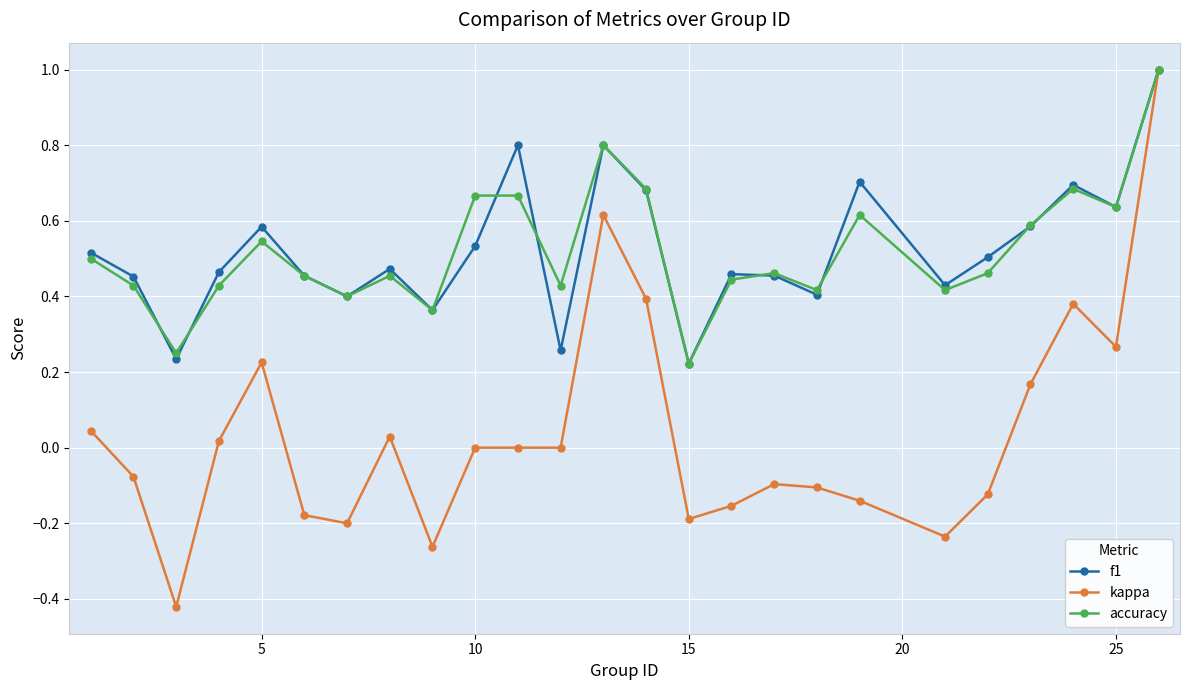

What is the maximum value for kappa?

1.0